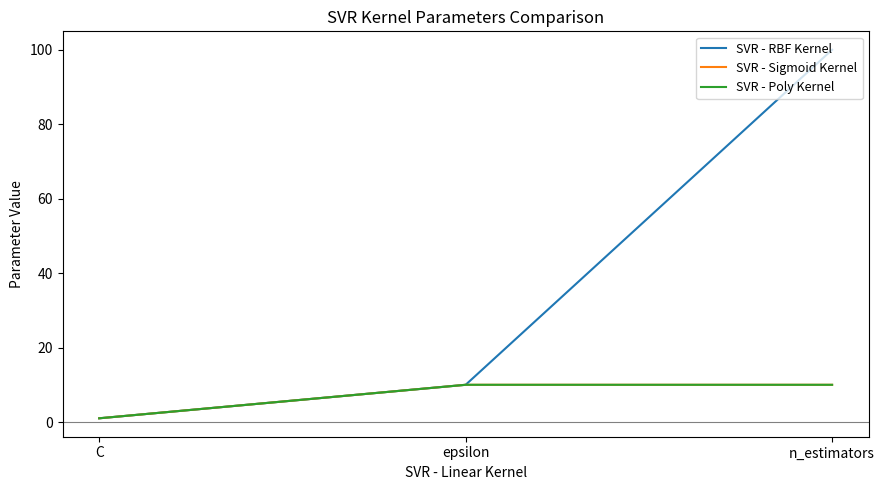

What position from the left is epsilon?

2